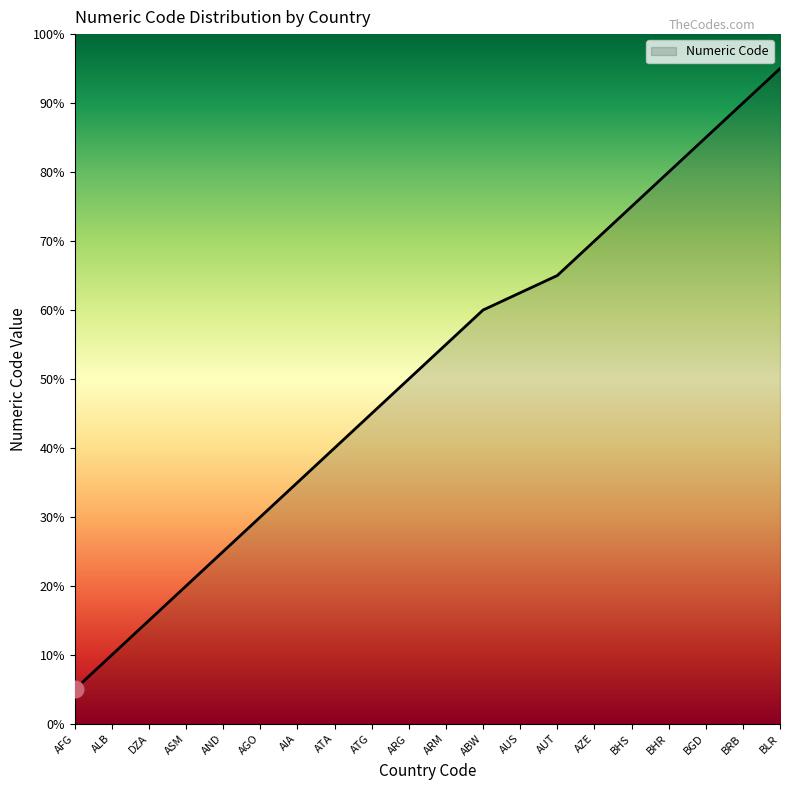

What is the difference between the values at ASM and ALB?

10.0